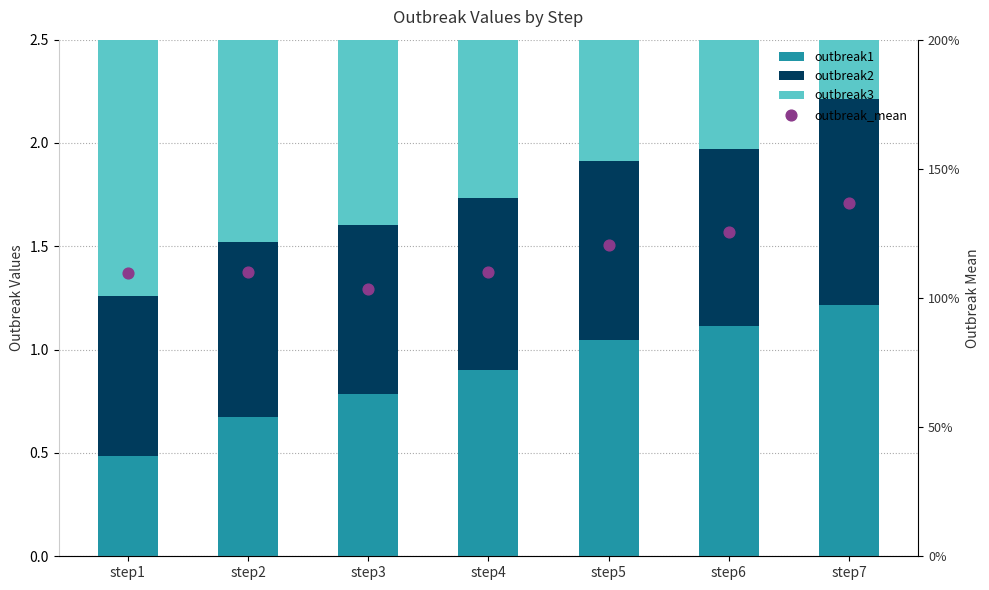

Which series contains the highest Y value?

outbreak3